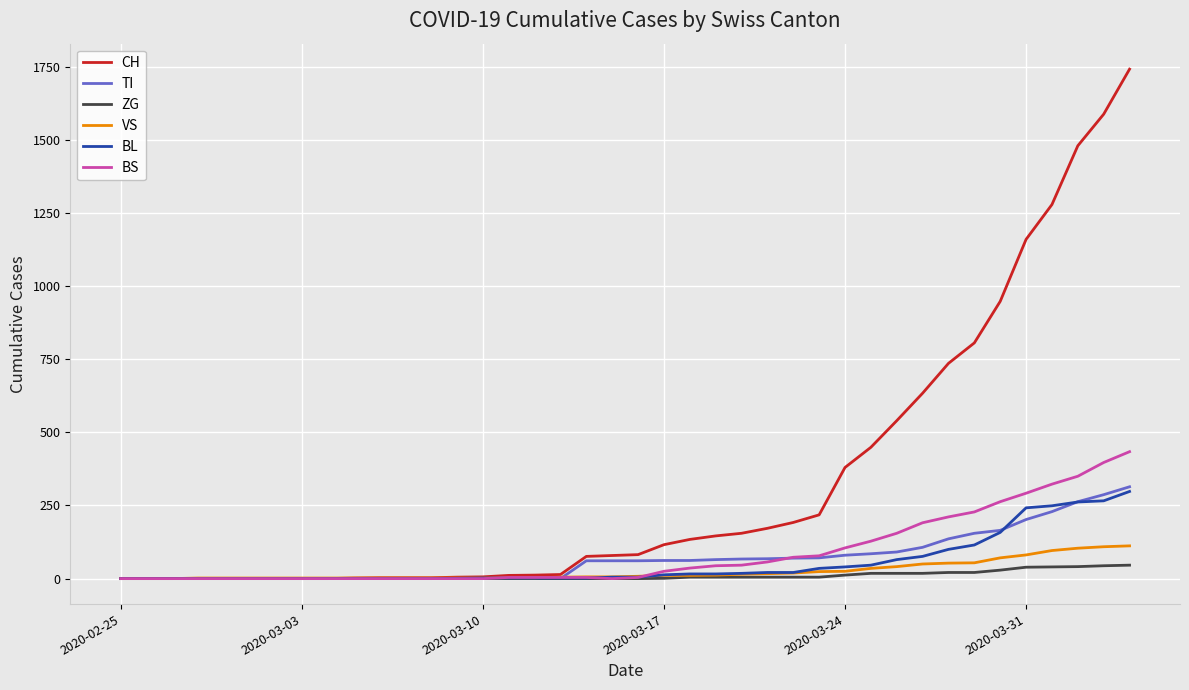

Which series has the widest spread of values?

CH